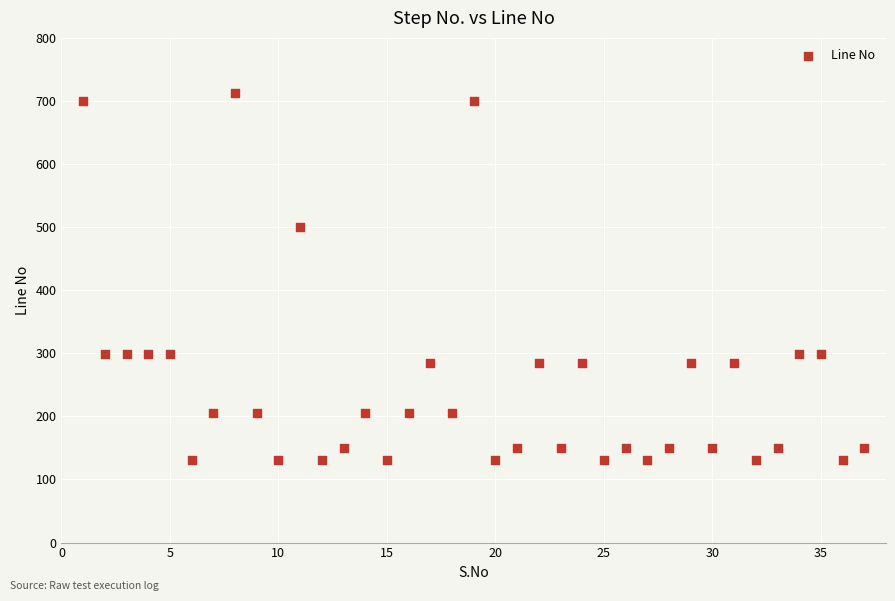

What is the range of X values (max minus min)?

36